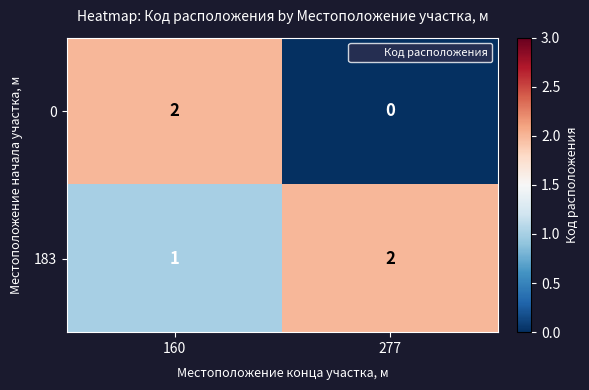

Reading left to right, extract all data points from this chart.

0: 160=2	277=0
183: 160=1	277=2